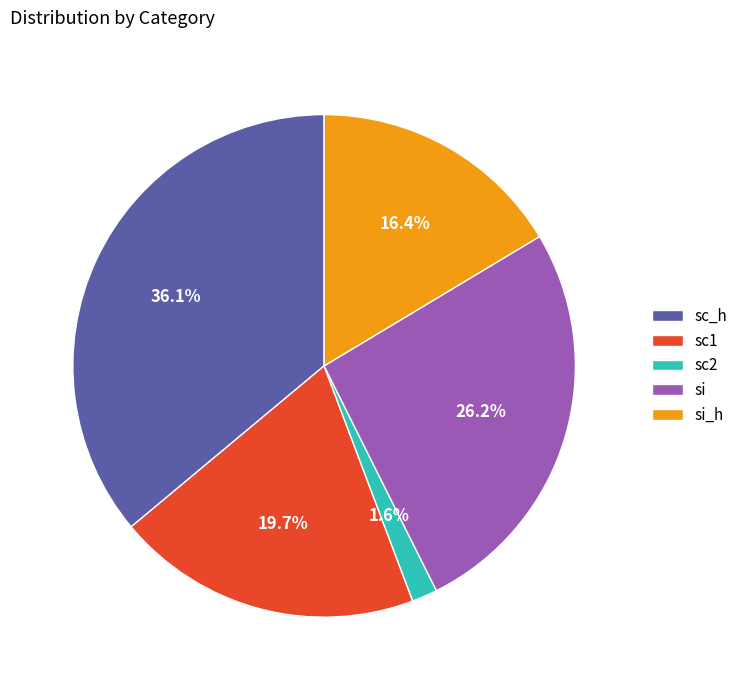

To the nearest percent, what is the difference between the largest and smallest slice percentages?

34%